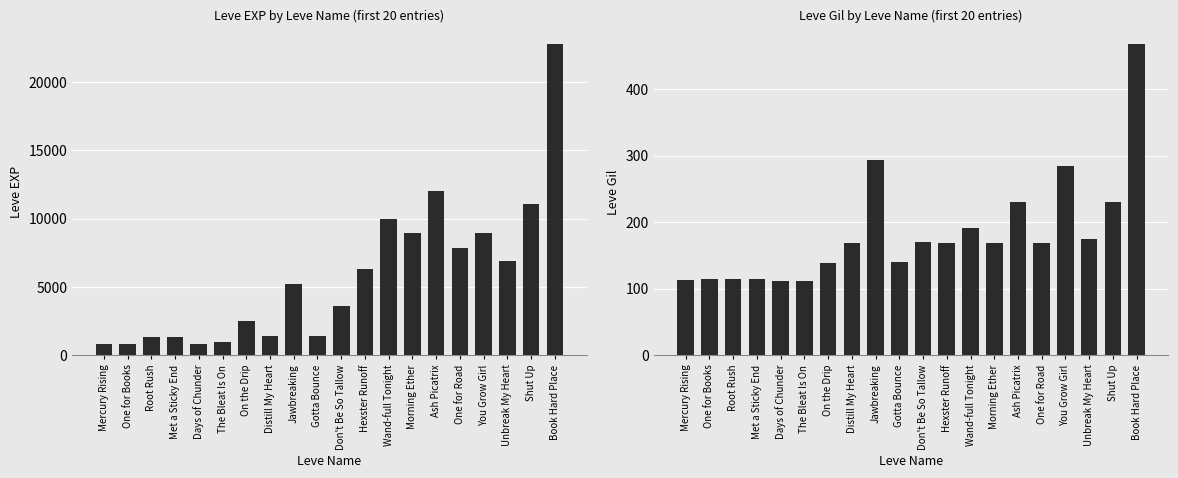

What is the highest value of the Leve Gil series?

468